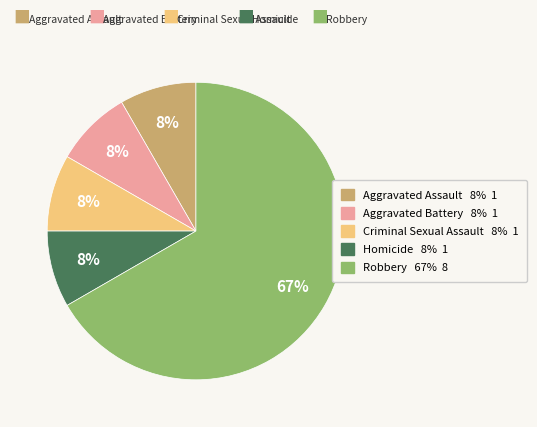

Between Aggravated Assault and Homicide, which is larger?

Aggravated Assault